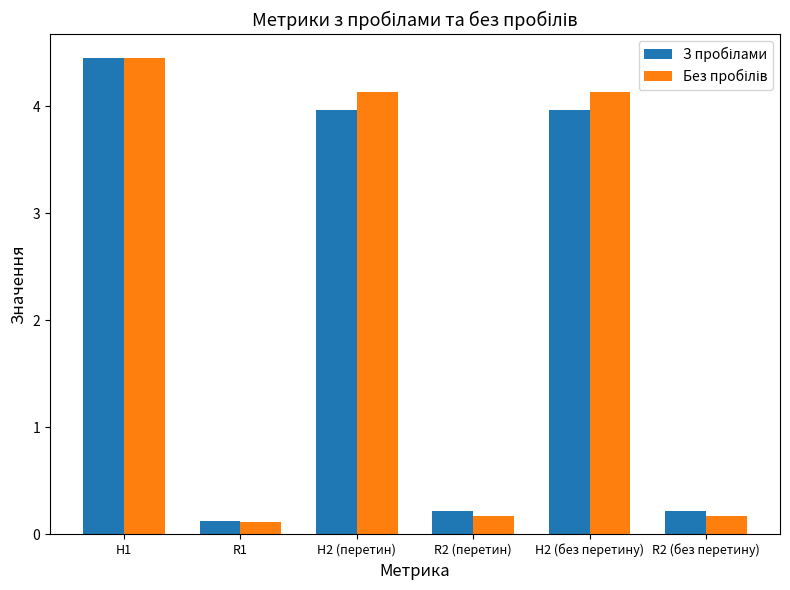

What is the total value across all series at R2 (без перетину)?

0.4